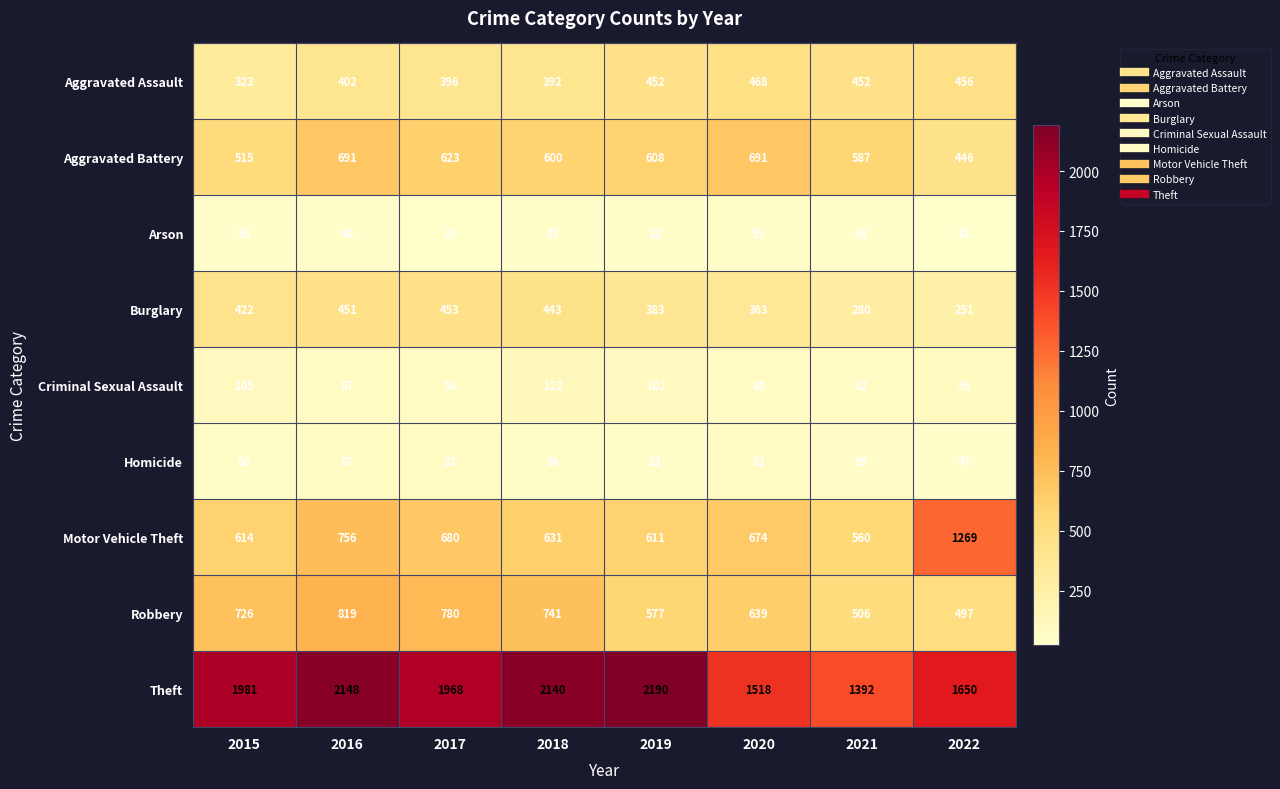

Where does the Criminal Sexual Assault series first go above 95?

2015